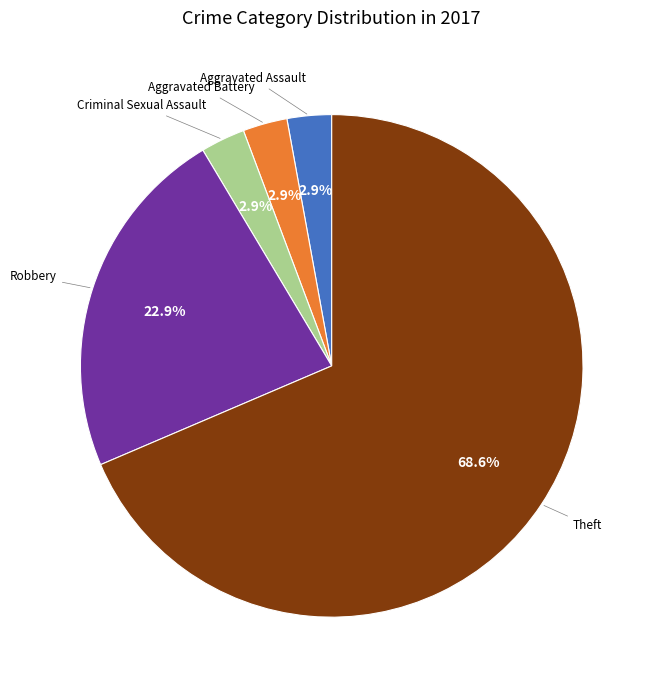

Does any single category account for the majority?

Yes